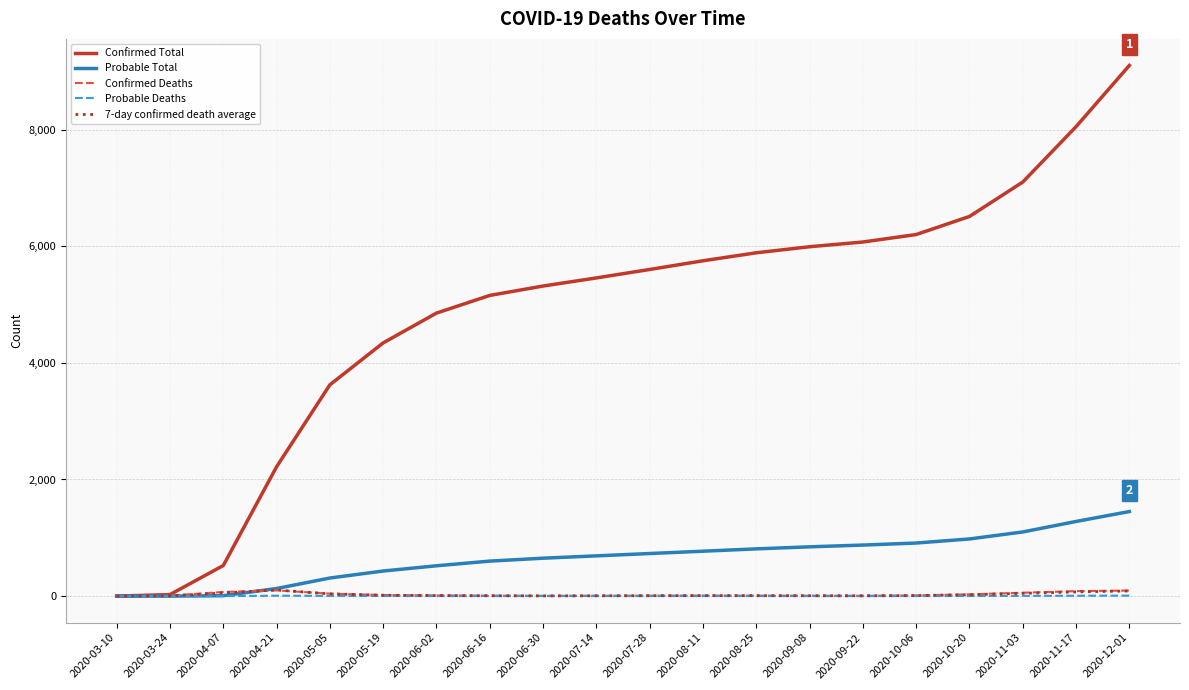

What is the total value across all series at 2020-07-14?

6158.7